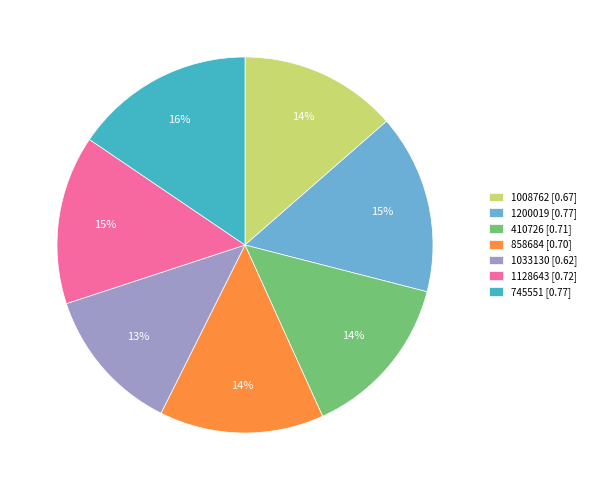

How many slices are in this pie chart?

7